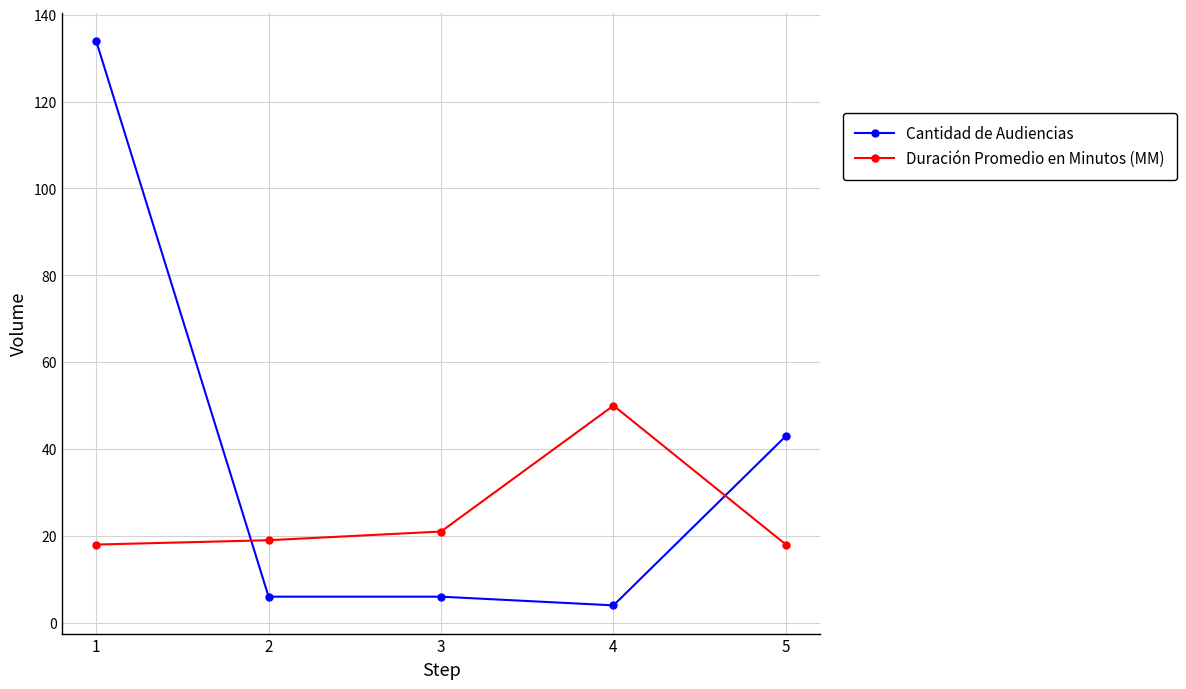

How many intersections are there between Duración Promedio en Minutos (MM) and Cantidad de Audiencias?

2